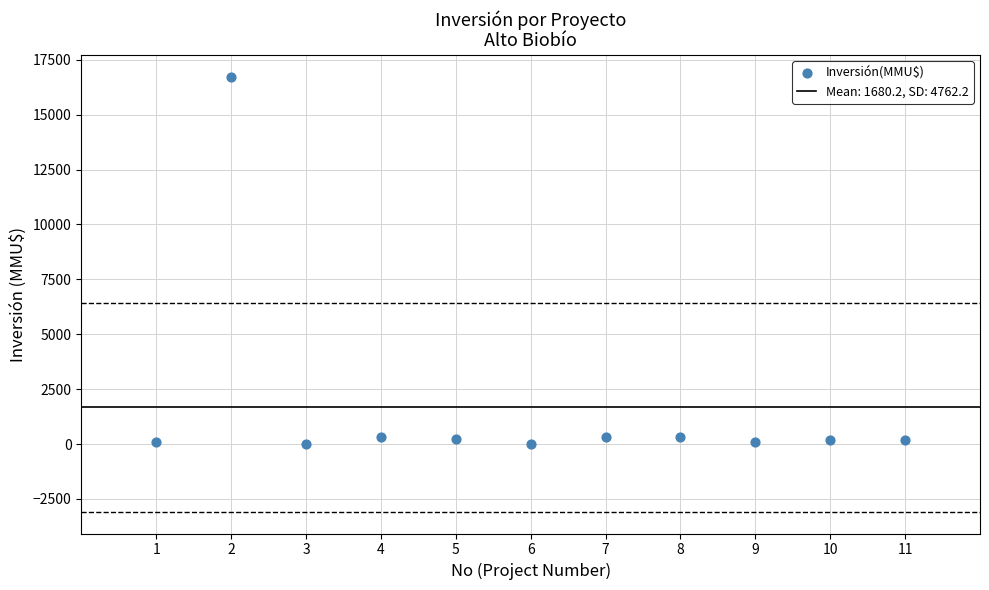

What is the range of Y values (max minus min)?

16726